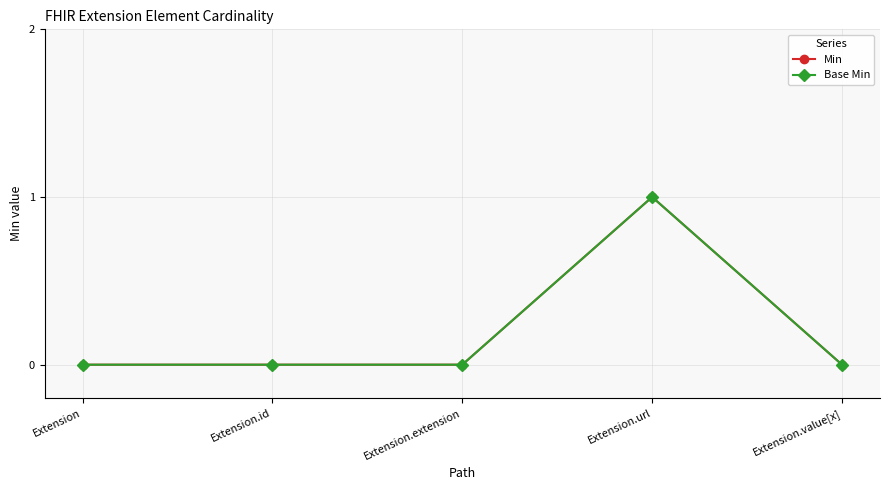

At how many categories does at least one series exceed 0?

1